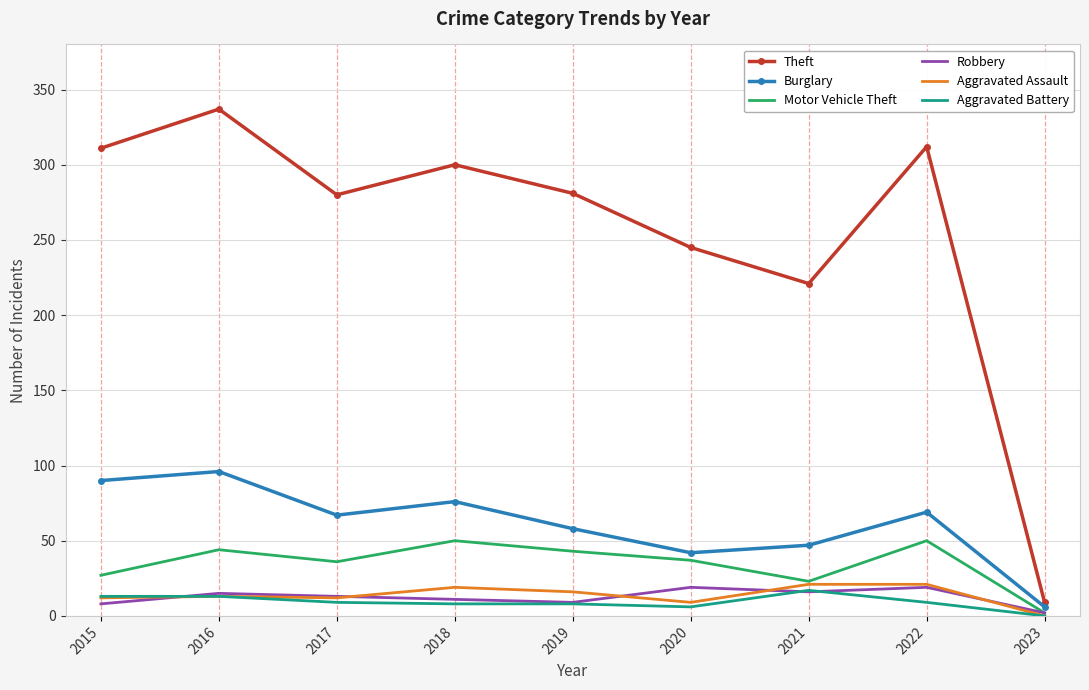

True or false: Robbery has a value of 2 at 2023.

True